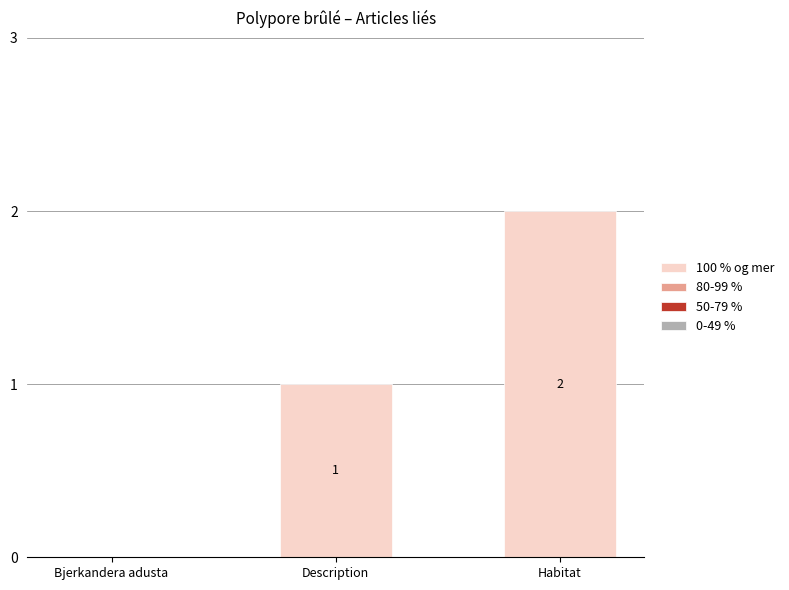

The chart shows a value of 1 at Habitat. True or false?

False